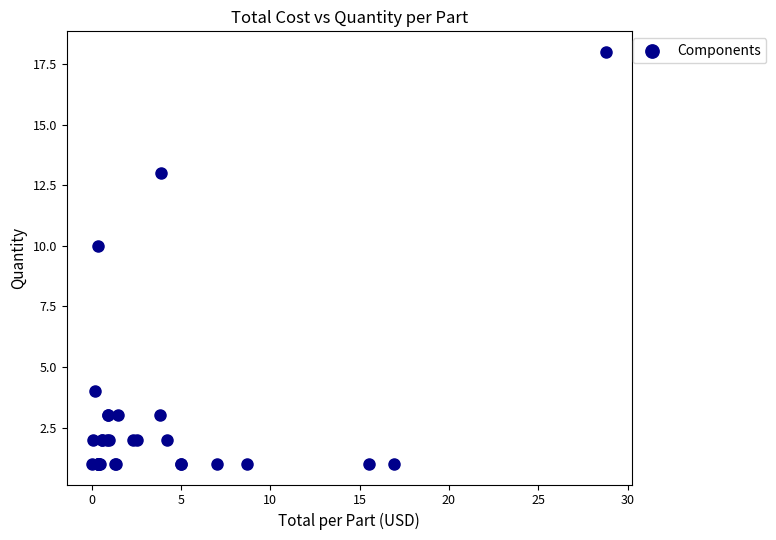

What Y value in the scatter plot is closest to 9?

10